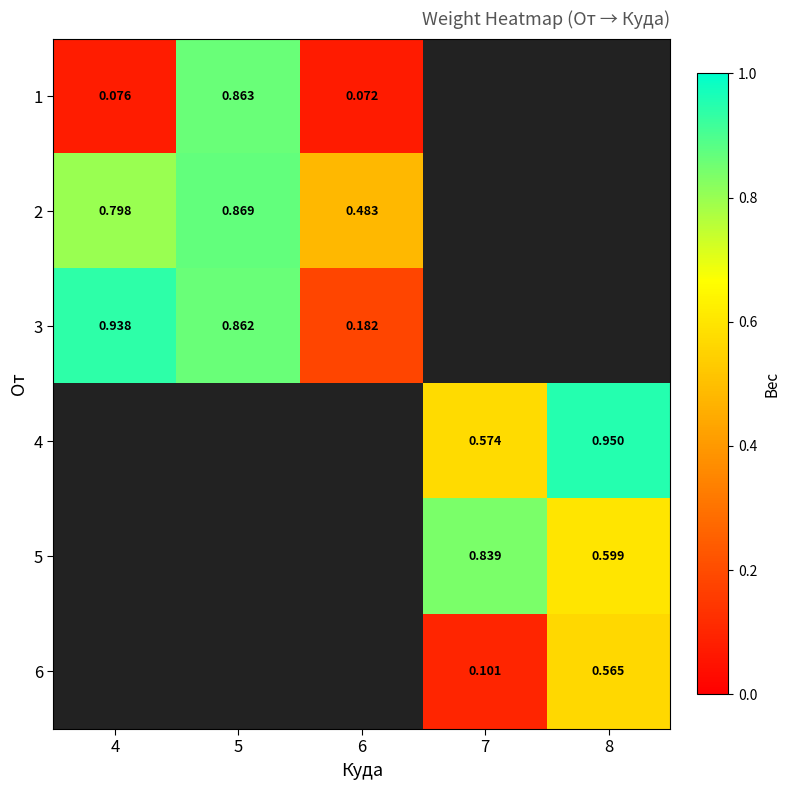

Is the value of 3 at 4 greater than the value of 1 at 6?

Yes